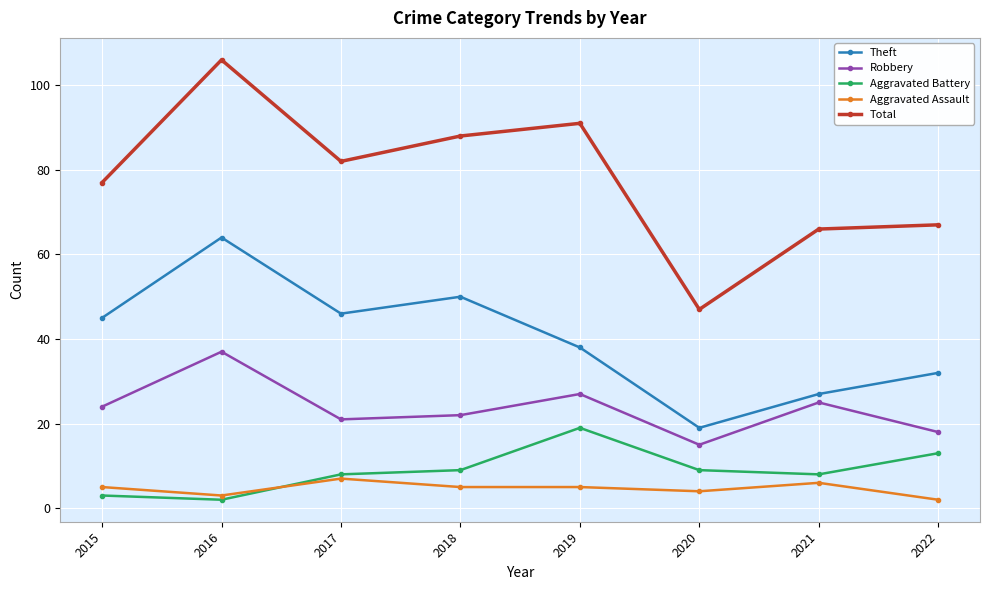

What are all the series names shown in the legend?

Theft, Robbery, Aggravated Battery, Aggravated Assault, Total